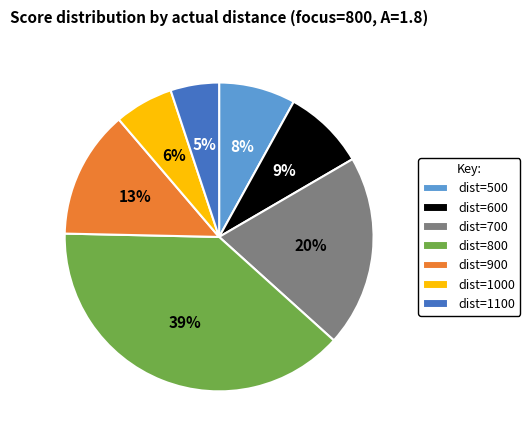

Count the number of slices in the pie.

7